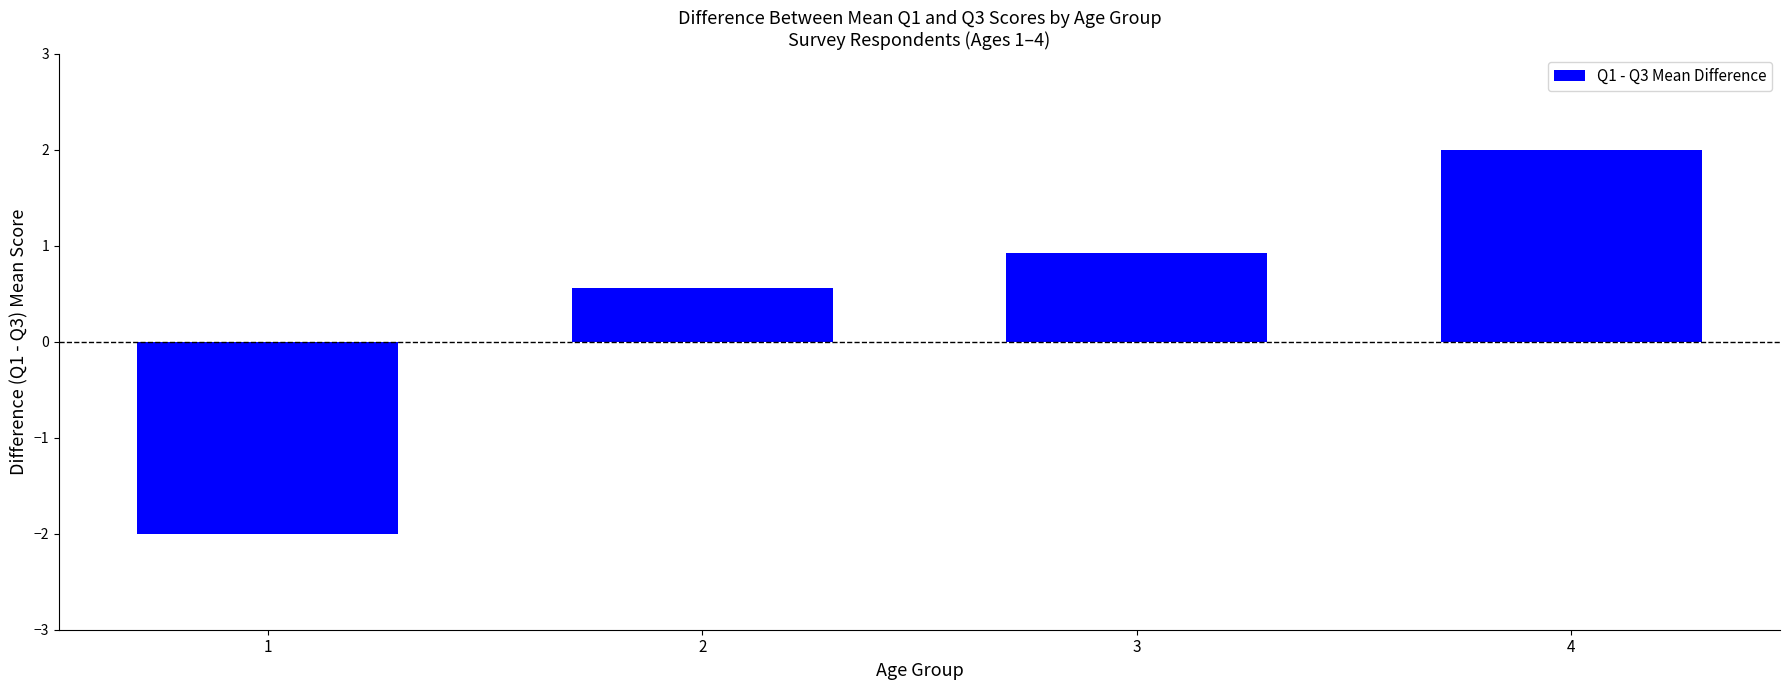

Reading left to right, extract all data points from this chart.

1=-2.0	2=0.6	3=0.9	4=2.0